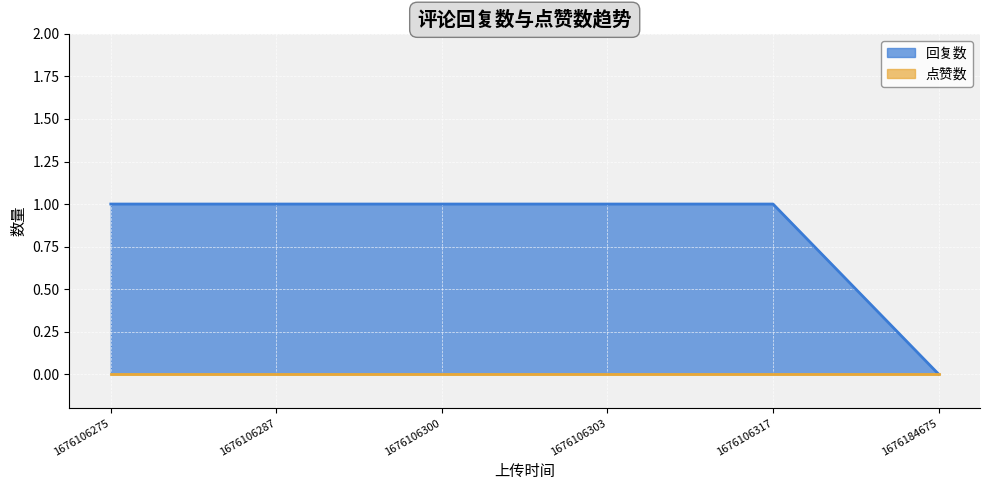

List the labels in order of 点赞数 value, smallest first.

1676184675, 1676106317, 1676106300, 1676106287, 1676106303, 1676106275